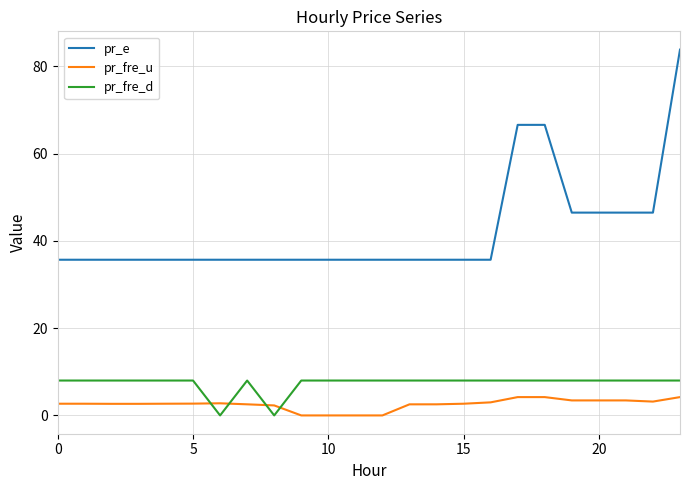

Rank the series by their maximum value, from lowest to highest.

pr_fre_u, pr_fre_d, pr_e